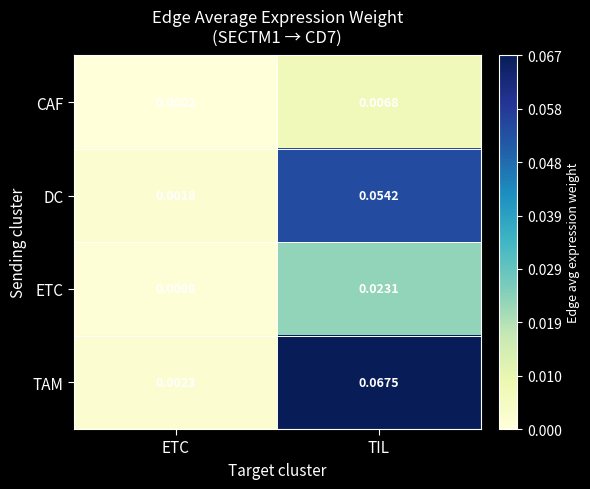

How many distinct data groups are displayed?

4